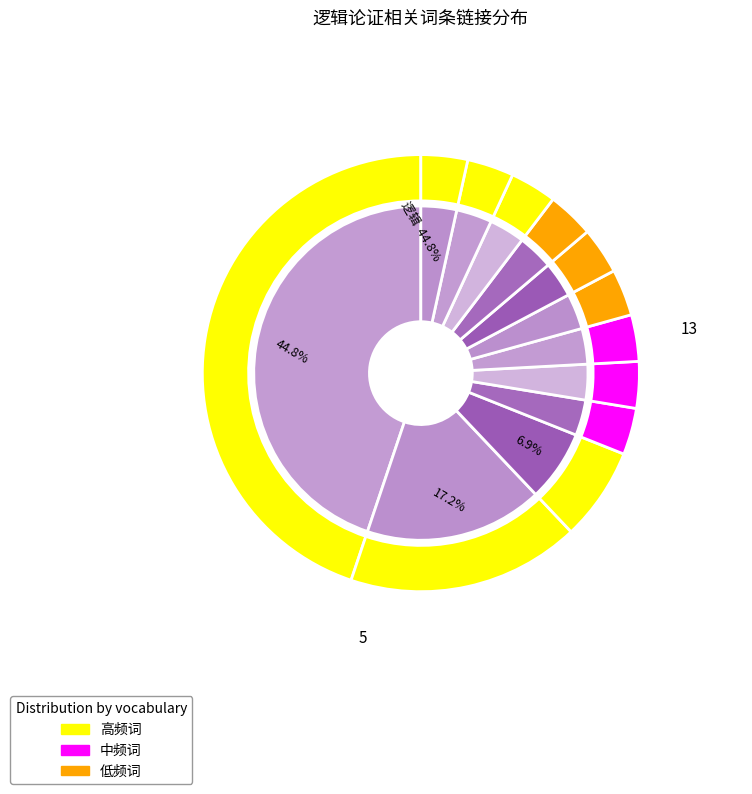

What percentage is the 演绎推理 slice, to the nearest percent?

3%